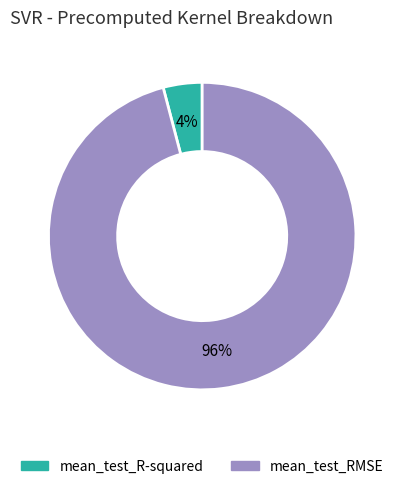

Between mean_test_R-squared and mean_test_RMSE, which is larger?

mean_test_RMSE